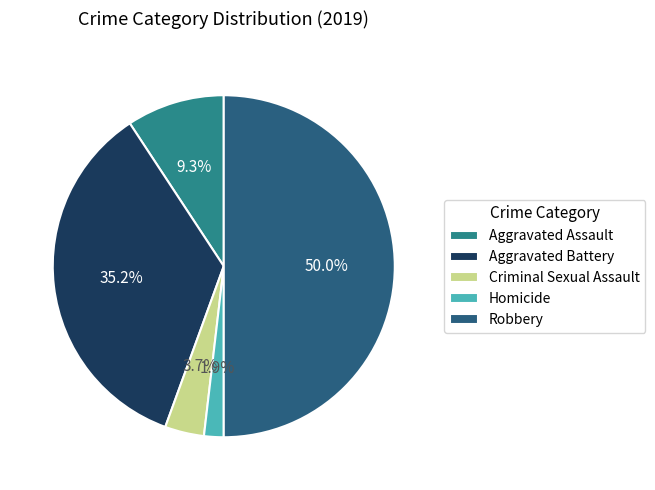

Rank the categories by value from highest to lowest.

Robbery, Aggravated Battery, Aggravated Assault, Criminal Sexual Assault, Homicide